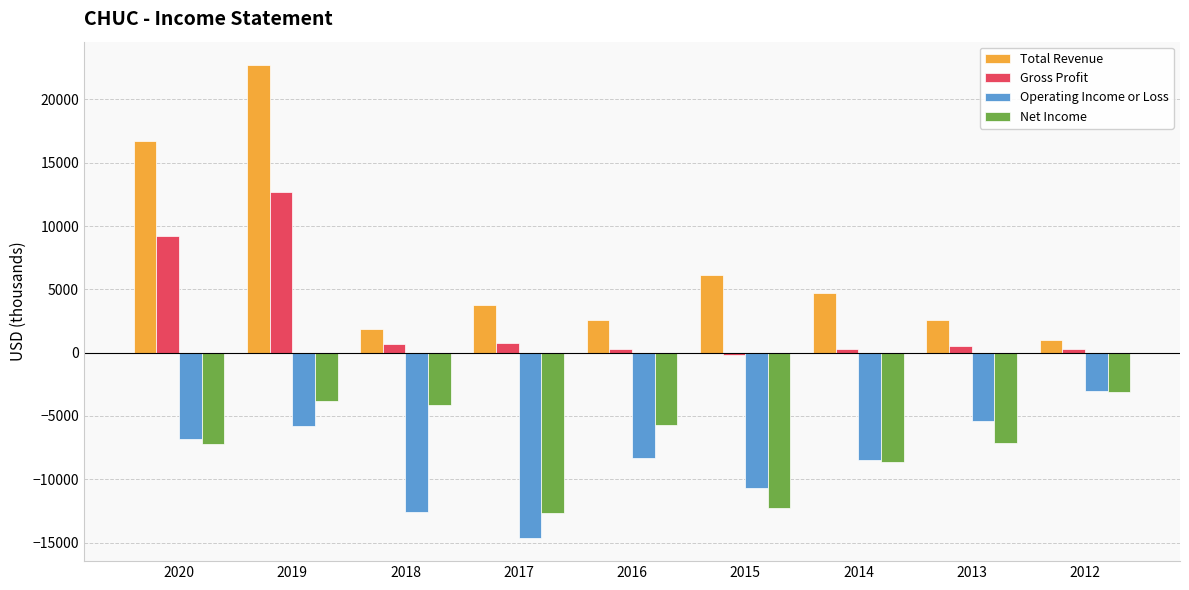

Rank the series at 2019 from highest to lowest value.

Total Revenue, Gross Profit, Net Income, Operating Income or Loss